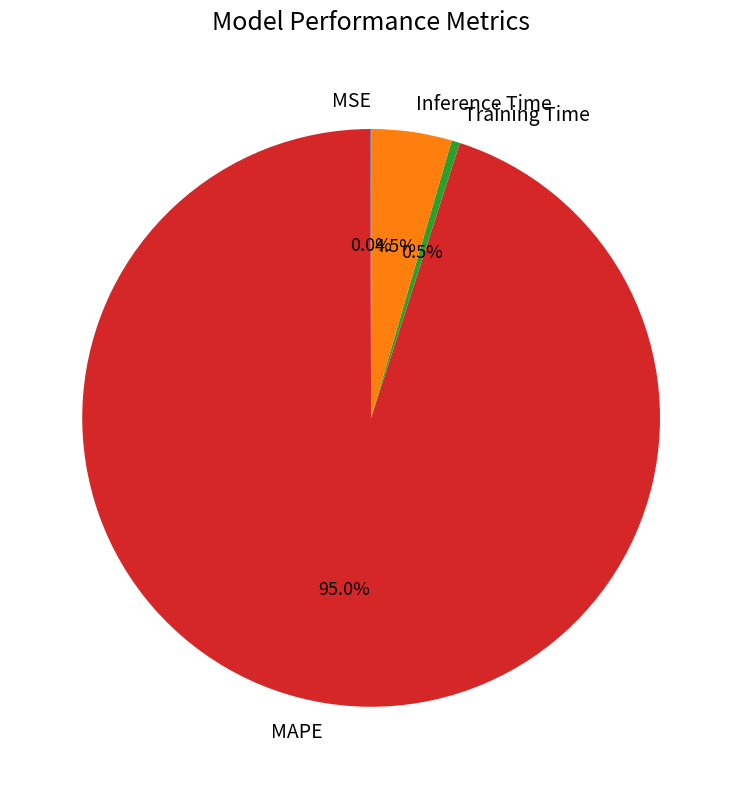

Which slice represents more than half of the pie?

MAPE